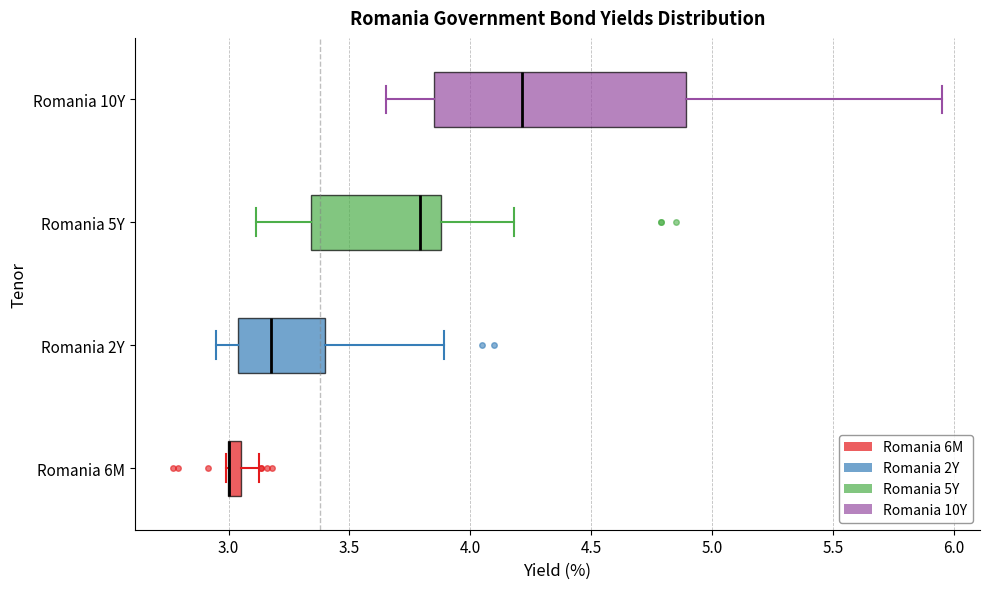

Where is the left edge of the box for Romania 6M on the x-axis? The values are not printed on the chart, so give them approximately, as read against the axis.

3.00